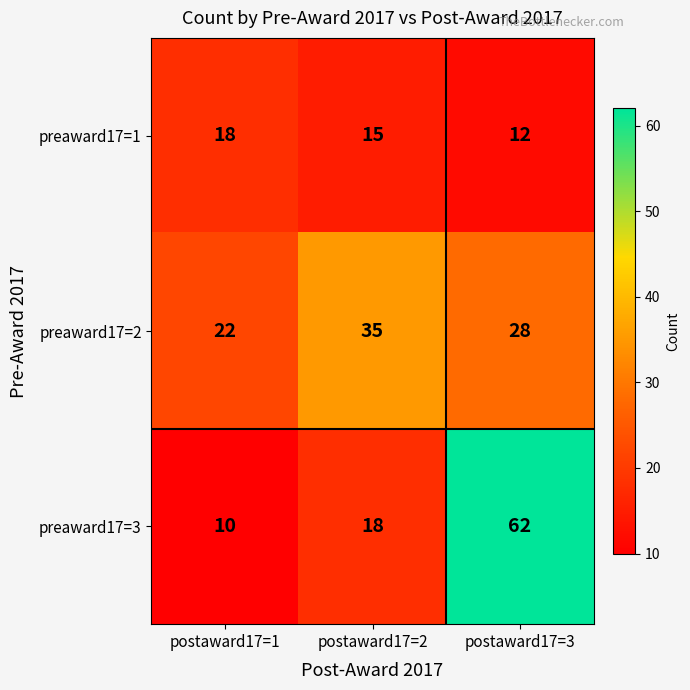

Which series has the largest total across all categories?

preaward17=3